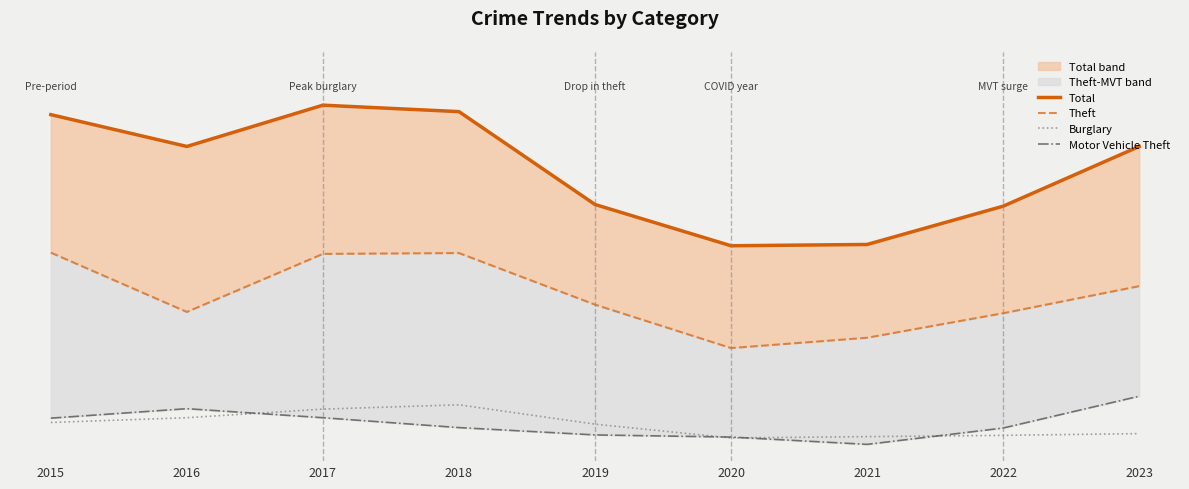

At which label does Burglary reach its peak?

2018